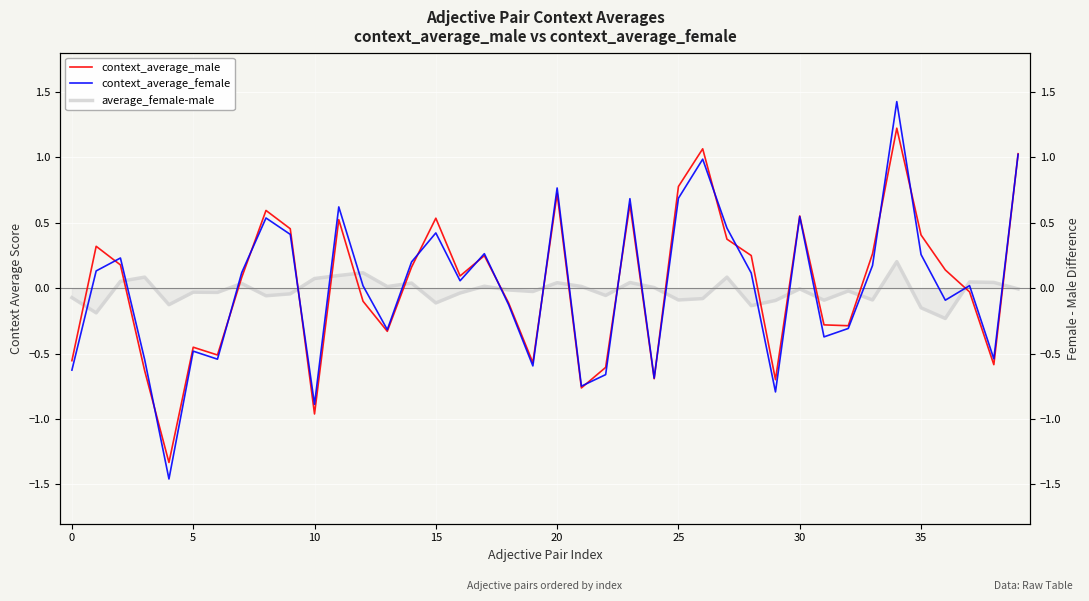

Read the context_average_male value at 19.

-0.6